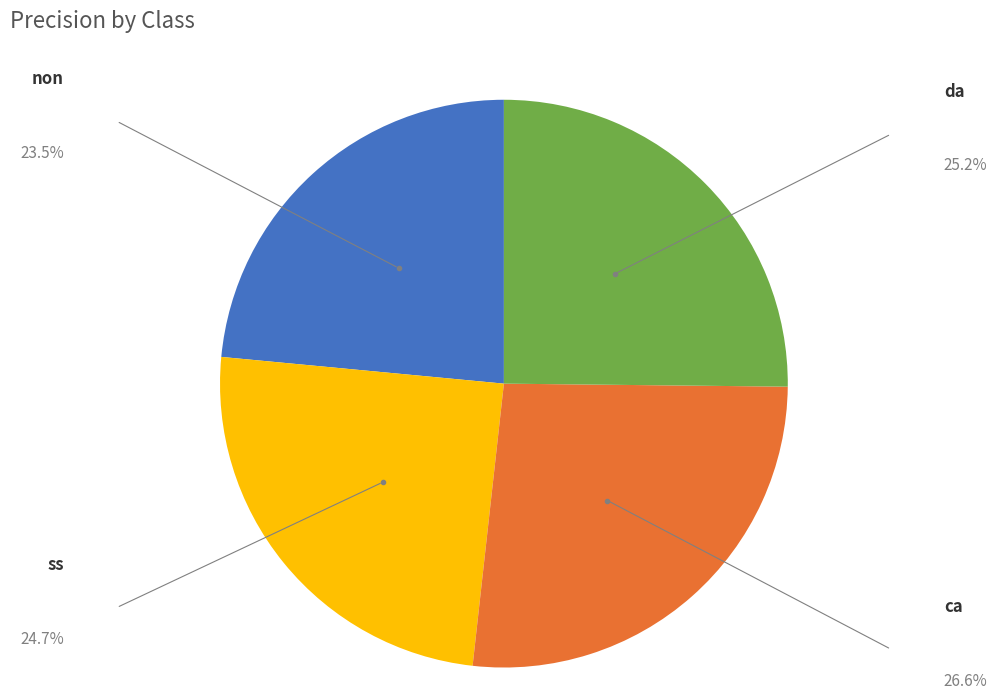

Does any single category account for the majority?

No